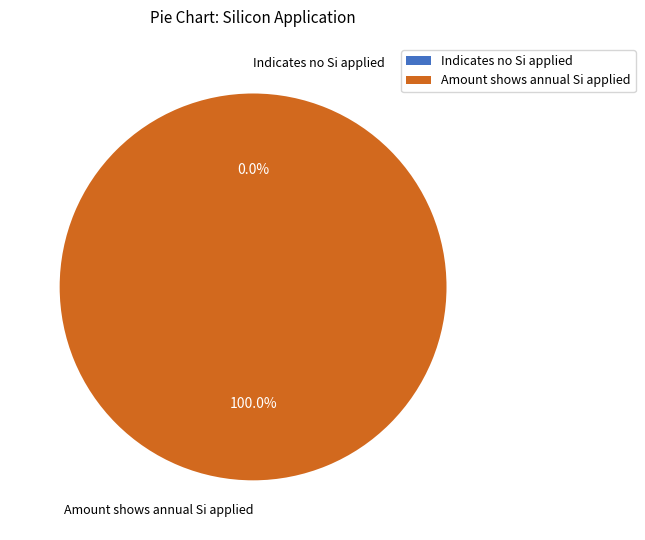

To the nearest percent, what is the difference between the largest and smallest slice percentages?

100%